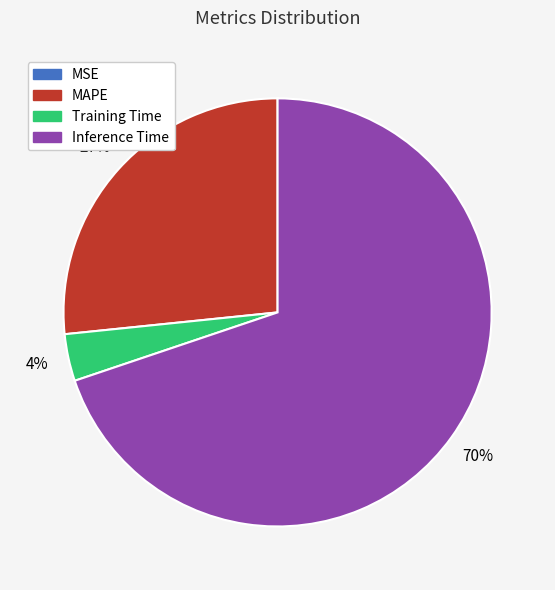

To the nearest percent, what percentage of the pie is Training Time?

4%